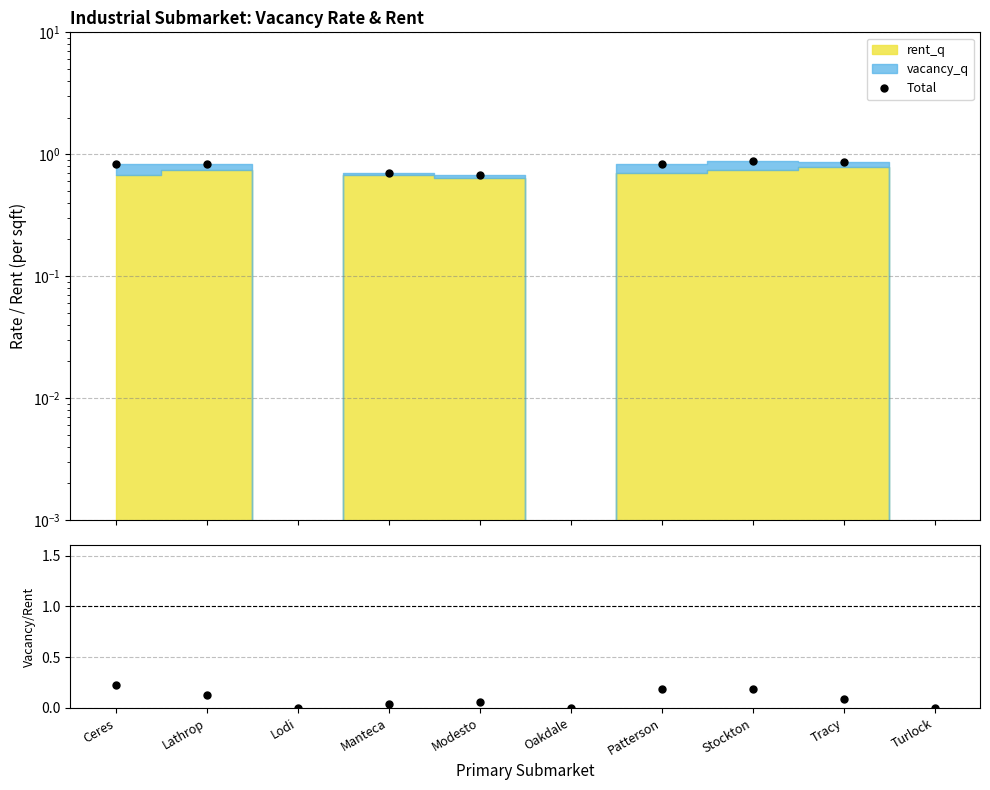

What position from the right is Ceres?

10